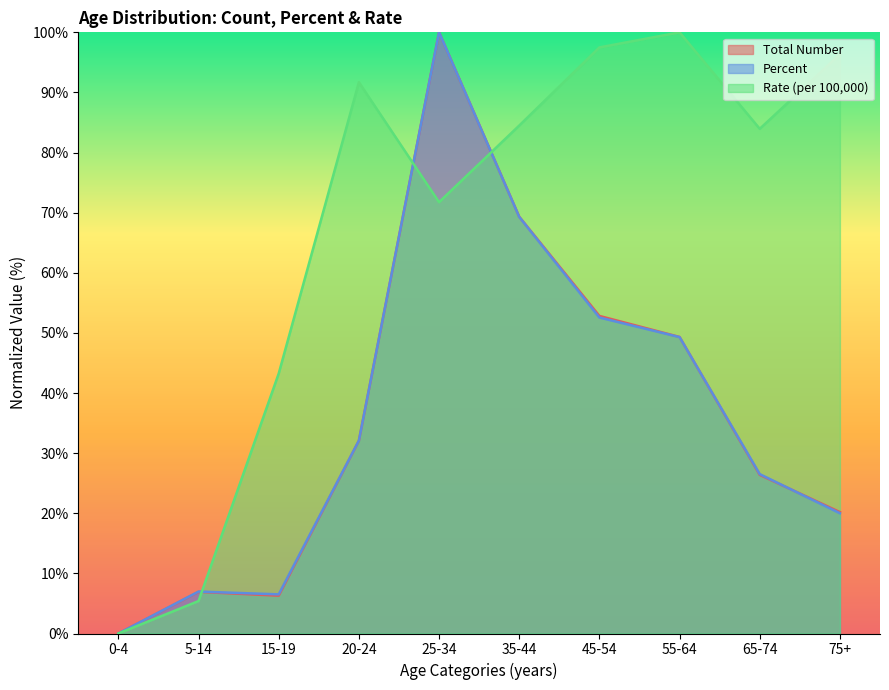

What is the label of the 10th point from the left?

75+